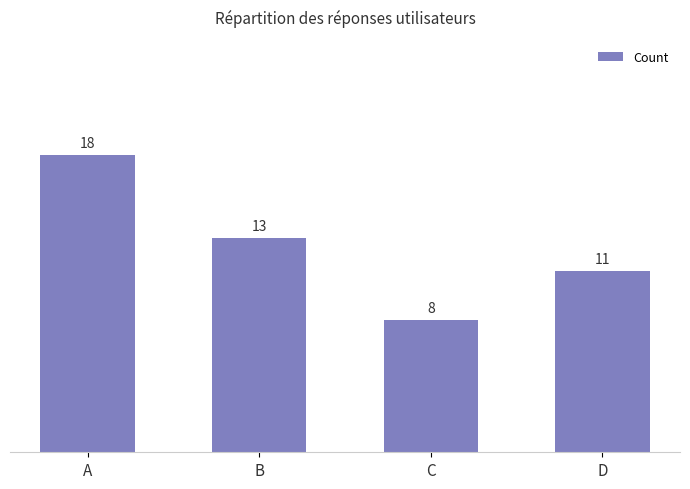

Reading left to right, what are all the values shown in this chart?

A=18	B=13	C=8	D=11